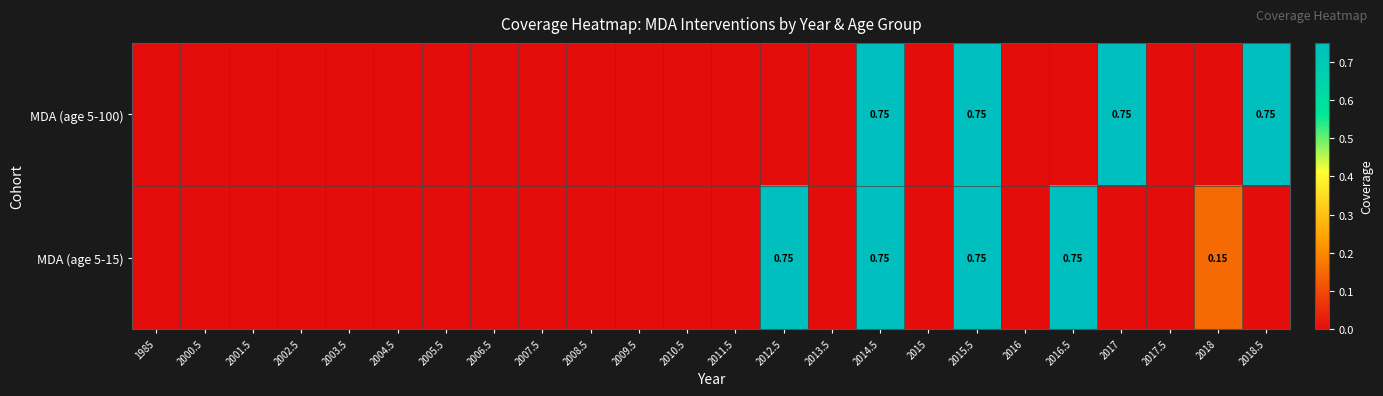

Which series changed the most between 2007.5 and 2018?

MDA (age 5-15)